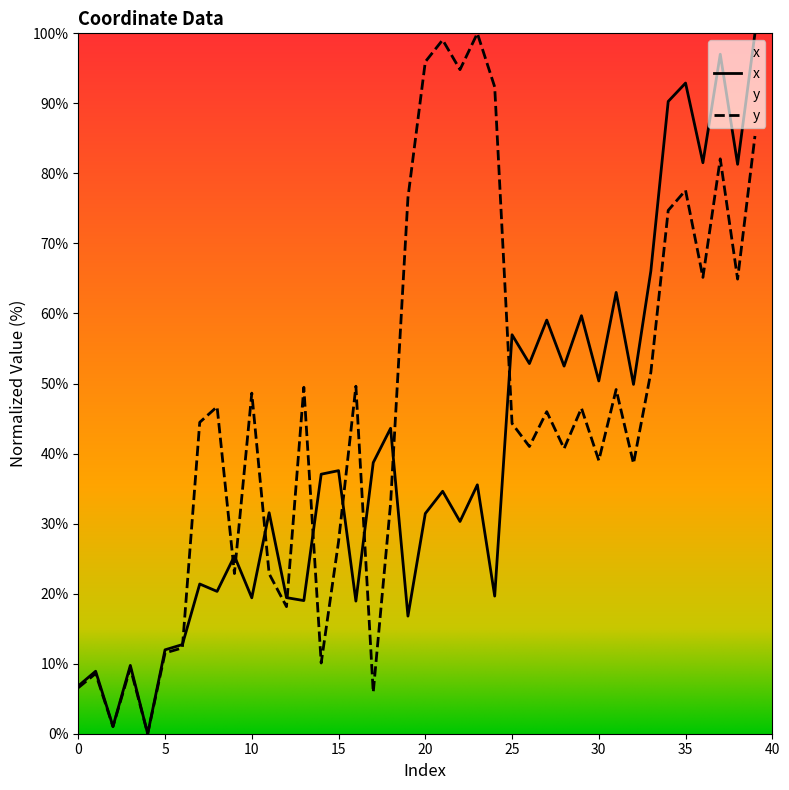

Between 31 and 32, which series saw the biggest shift?

x